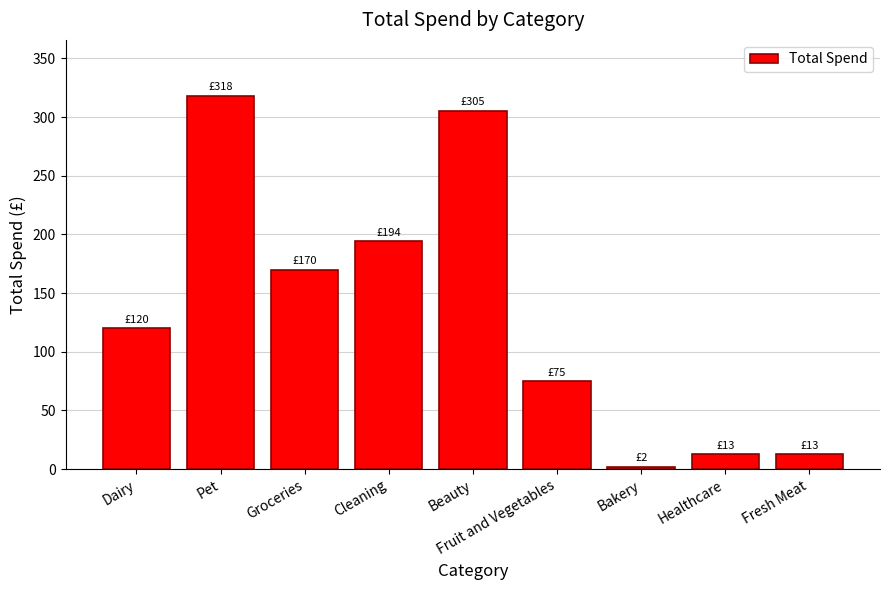

How many values are below 119?

4